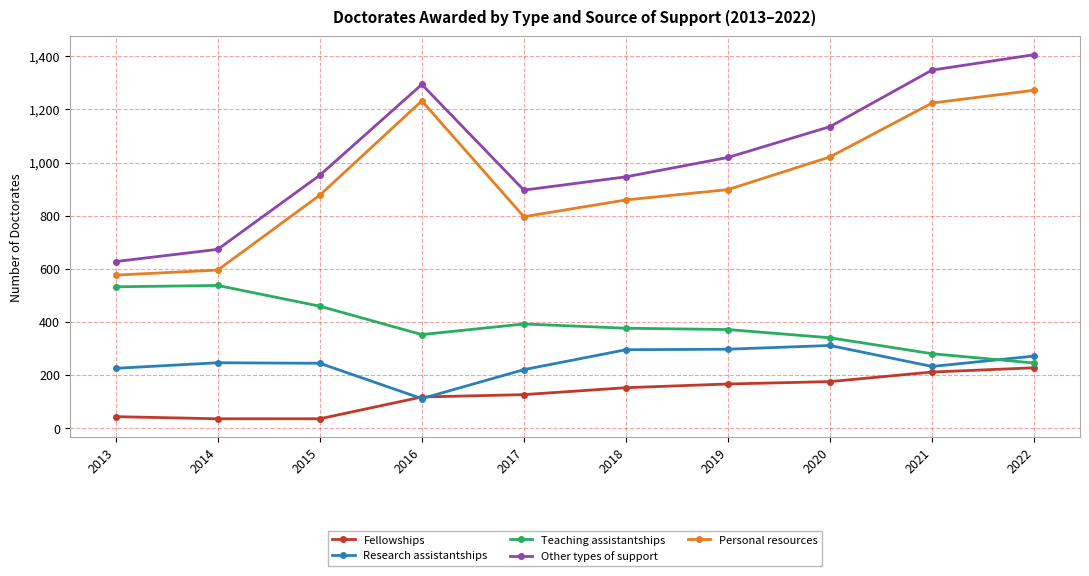

What is the value of the Other types of support point at the 2nd from the left?

673